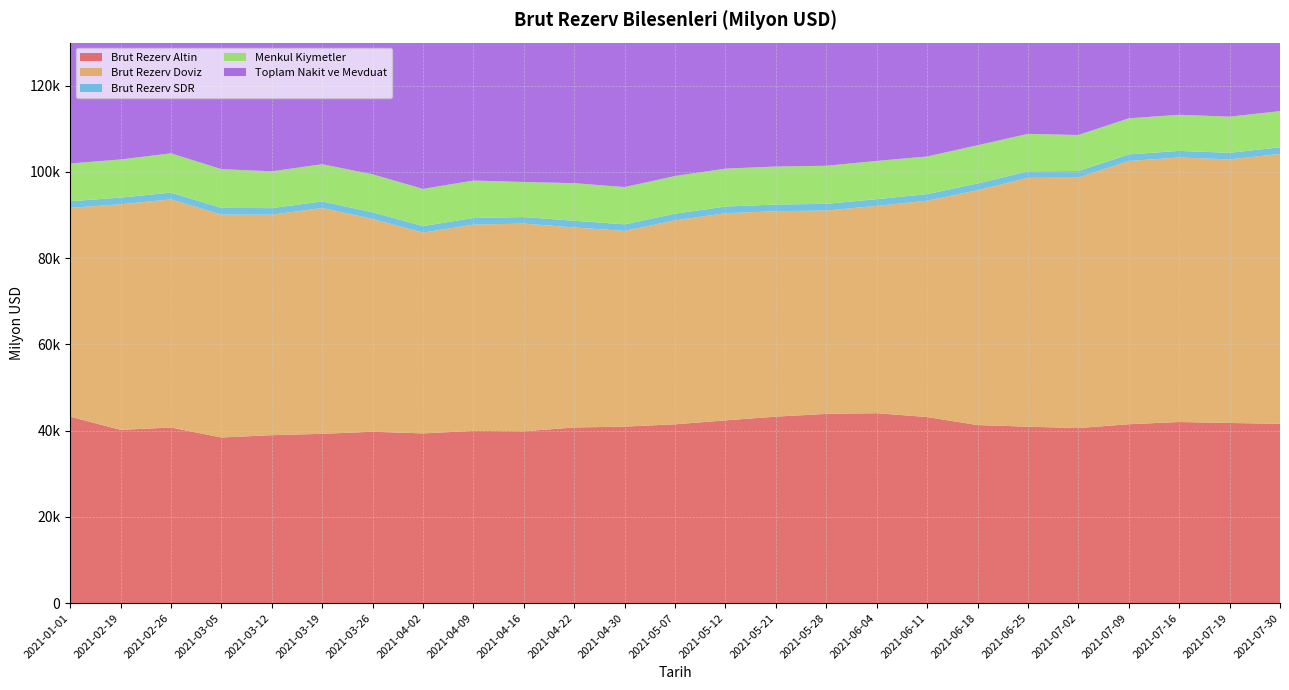

Reading left to right, what are all the values shown in this chart?

Brut Rezerv Altin: 2021-01-01=43241.0	2021-02-19=40184.0	2021-02-26=40719.0	2021-03-05=38416.0	2021-03-12=38947.0	2021-03-19=39263.0	2021-03-26=39745.0	2021-04-02=39361.0	2021-04-09=39943.0	2021-04-16=39855.0	2021-04-22=40730.0	2021-04-30=40936.0	2021-05-07=41468.0	2021-05-12=42383.0	2021-05-21=43249.0	2021-05-28=43883.0	2021-06-04=44048.0	2021-06-11=43153.0	2021-06-18=41298.0	2021-06-25=40918.0	2021-07-02=40595.0	2021-07-09=41486.0	2021-07-16=42007.0	2021-07-19=41778.0	2021-07-30=41592.0
Brut Rezerv Doviz: 2021-01-01=48437.1	2021-02-19=52325.9	2021-02-26=52914.5	2021-03-05=51686.4	2021-03-12=51152.2	2021-03-19=52375.8	2021-03-26=49336.6	2021-04-02=46568.4	2021-04-09=47845.6	2021-04-16=48163.5	2021-04-22=46398.5	2021-04-30=45384.2	2021-05-07=47318.8	2021-05-12=48041.6	2021-05-21=47644.3	2021-05-28=47166.3	2021-06-04=48078.4	2021-06-11=50178.9	2021-06-18=54463.5	2021-06-25=57712.0	2021-07-02=58093.9	2021-07-09=61052.7	2021-07-16=61356.7	2021-07-19=61134.8	2021-07-30=62604.7
Brut Rezerv SDR: 2021-01-01=1527.9	2021-02-19=1538.0	2021-02-26=1579.5	2021-03-05=1560.6	2021-03-12=1511.8	2021-03-19=1522.2	2021-03-26=1556.5	2021-04-02=1516.6	2021-04-09=1531.4	2021-04-16=1521.5	2021-04-22=1547.5	2021-04-30=1529.8	2021-05-07=1539.2	2021-05-12=1549.4	2021-05-21=1553.7	2021-05-28=1554.7	2021-06-04=1559.6	2021-06-11=1534.1	2021-06-18=1560.5	2021-06-25=1528.0	2021-07-02=1524.1	2021-07-09=1529.3	2021-07-16=1522.3	2021-07-19=1526.2	2021-07-30=1523.3
Menkul Kiymetler: 2021-01-01=8756.6	2021-02-19=8852.0	2021-02-26=9111.3	2021-03-05=8986.4	2021-03-12=8543.9	2021-03-19=8631.1	2021-03-26=8815.5	2021-04-02=8624.2	2021-04-09=8690.0	2021-04-16=8136.2	2021-04-22=8724.7	2021-04-30=8641.7	2021-05-07=8731.2	2021-05-12=8797.0	2021-05-21=8814.6	2021-05-28=8832.3	2021-06-04=8873.8	2021-06-11=8726.8	2021-06-18=8871.6	2021-06-25=8679.2	2021-07-02=8361.2	2021-07-09=8375.7	2021-07-16=8371.6	2021-07-19=8386.2	2021-07-30=8390.8
Toplam Nakit ve Mevduat: 2021-01-01=39680.5	2021-02-19=43474.0	2021-02-26=43803.1	2021-03-05=42700.1	2021-03-12=42608.4	2021-03-19=43744.7	2021-03-26=40521.1	2021-04-02=37944.3	2021-04-09=39155.7	2021-04-16=40027.3	2021-04-22=37673.8	2021-04-30=36742.5	2021-05-07=38587.6	2021-05-12=39244.6	2021-05-21=38829.7	2021-05-28=38334.1	2021-06-04=39204.6	2021-06-11=41452.1	2021-06-18=45592.0	2021-06-25=49032.8	2021-07-02=49732.7	2021-07-09=52677.0	2021-07-16=52985.1	2021-07-19=52748.6	2021-07-30=54213.9